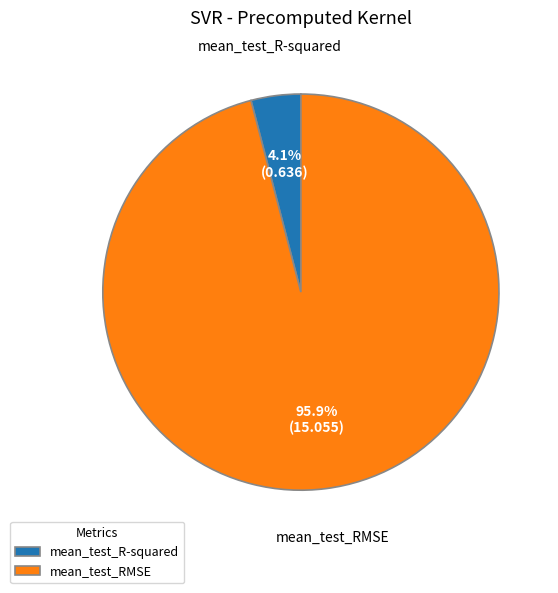

Which slice is the largest?

mean_test_RMSE